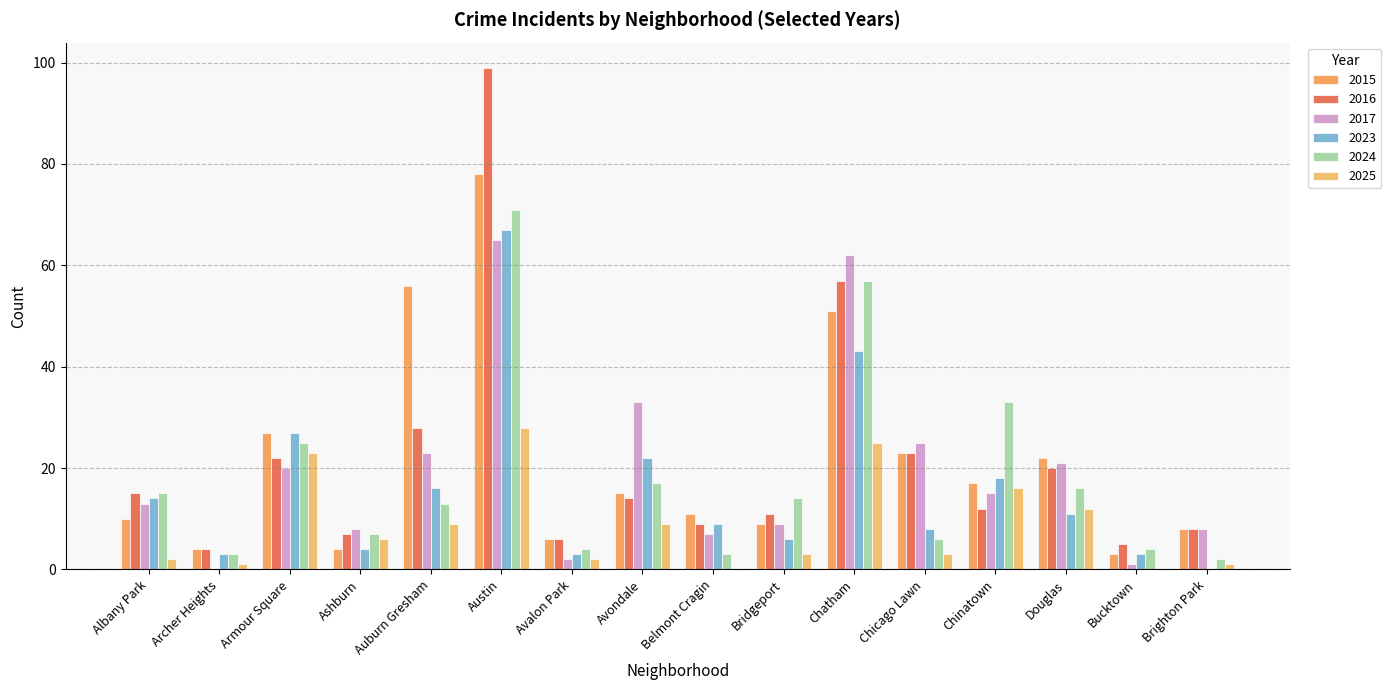

Which series changed the most between Avalon Park and Douglas?

2017